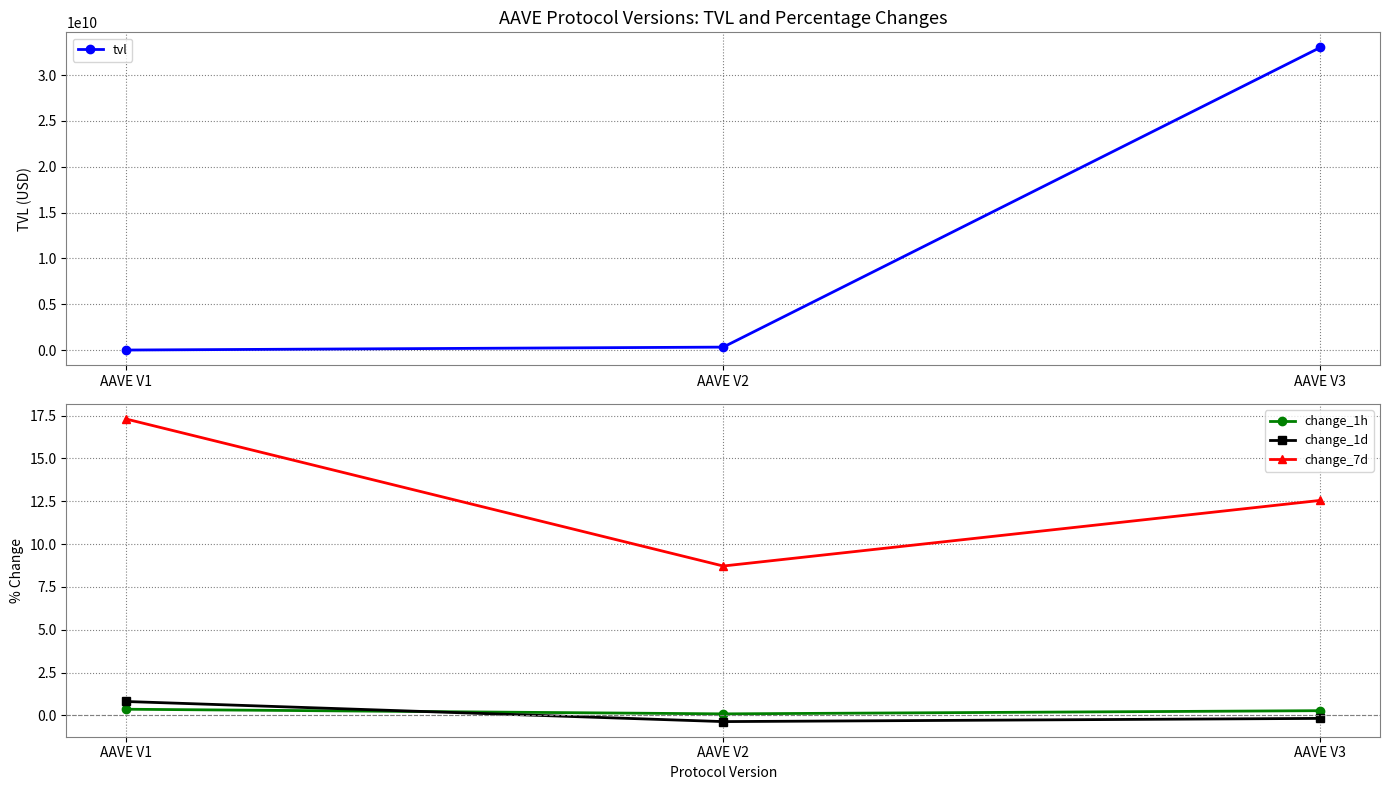

How many negative values does the change_1d series have?

2